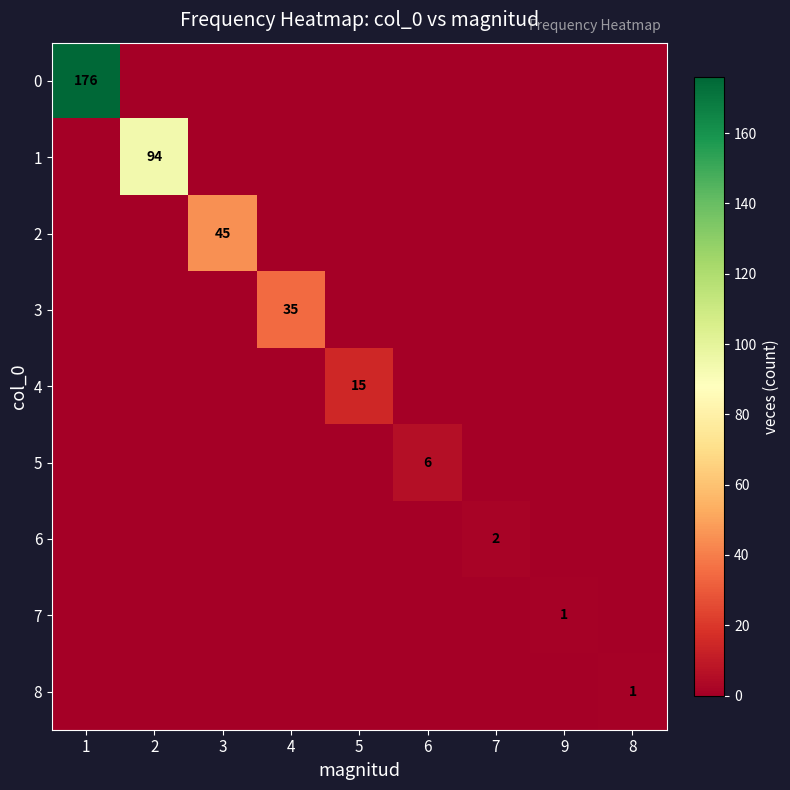

What is the sum of all 0 values?

176